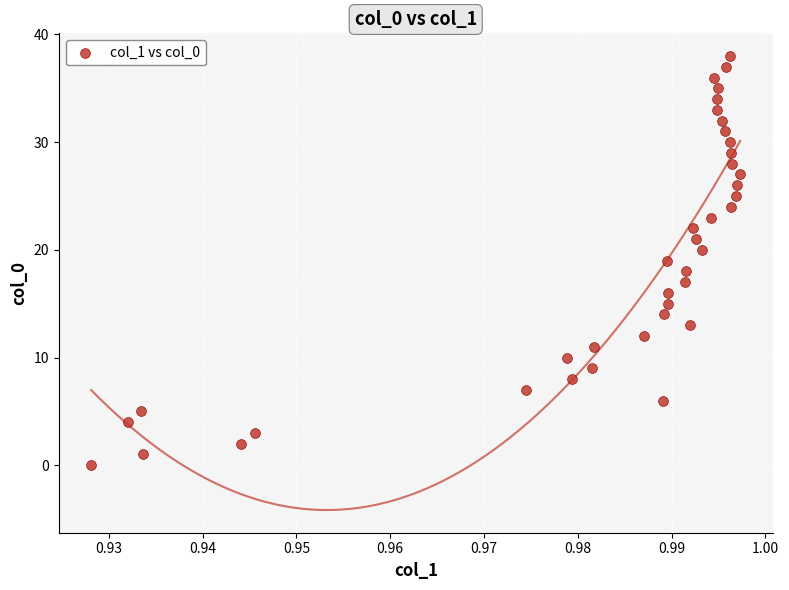

What is the range of Y values (max minus min)?

38